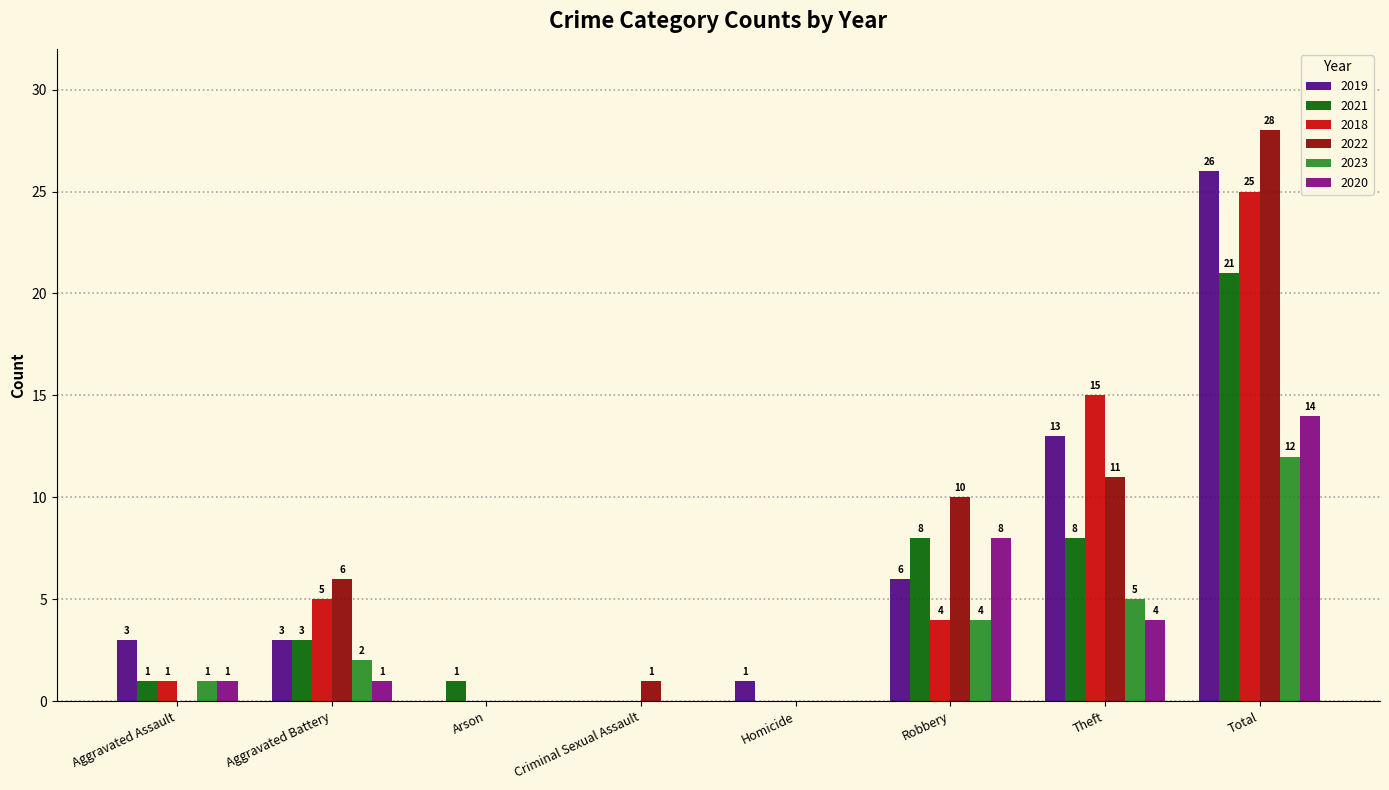

Reading left to right, transcribe all the data shown in this chart.

2019: Aggravated Assault=3	Aggravated Battery=3	Arson=0	Criminal Sexual Assault=0	Homicide=1	Robbery=6	Theft=13	Total=26
2021: Aggravated Assault=1	Aggravated Battery=3	Arson=1	Criminal Sexual Assault=0	Homicide=0	Robbery=8	Theft=8	Total=21
2018: Aggravated Assault=1	Aggravated Battery=5	Arson=0	Criminal Sexual Assault=0	Homicide=0	Robbery=4	Theft=15	Total=25
2022: Aggravated Assault=0	Aggravated Battery=6	Arson=0	Criminal Sexual Assault=1	Homicide=0	Robbery=10	Theft=11	Total=28
2023: Aggravated Assault=1	Aggravated Battery=2	Arson=0	Criminal Sexual Assault=0	Homicide=0	Robbery=4	Theft=5	Total=12
2020: Aggravated Assault=1	Aggravated Battery=1	Arson=0	Criminal Sexual Assault=0	Homicide=0	Robbery=8	Theft=4	Total=14